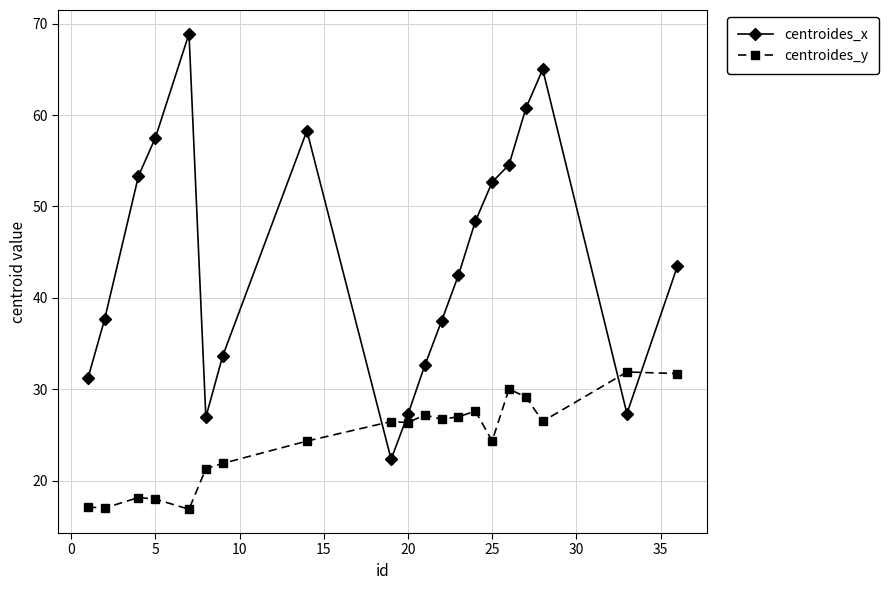

What is the value of the centroides_y point at the 5th from the left?

16.9